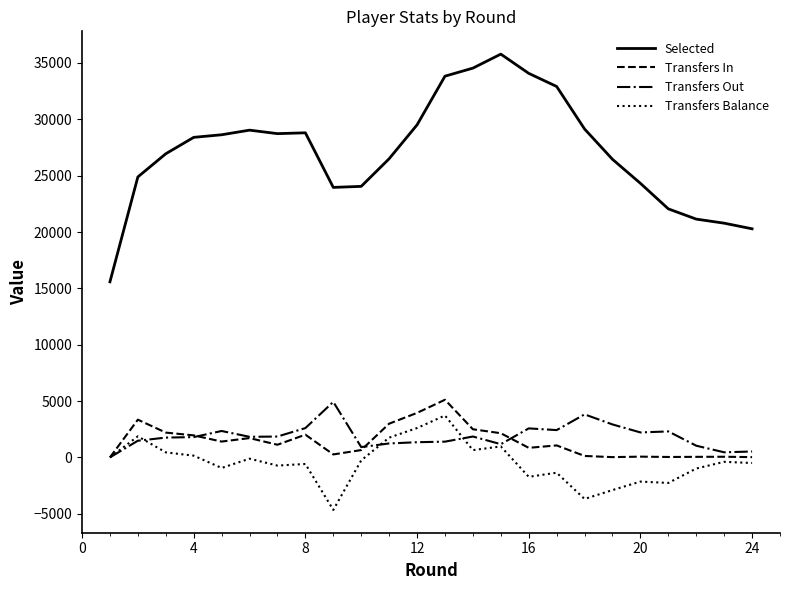

Which series has the largest total across all categories?

Selected